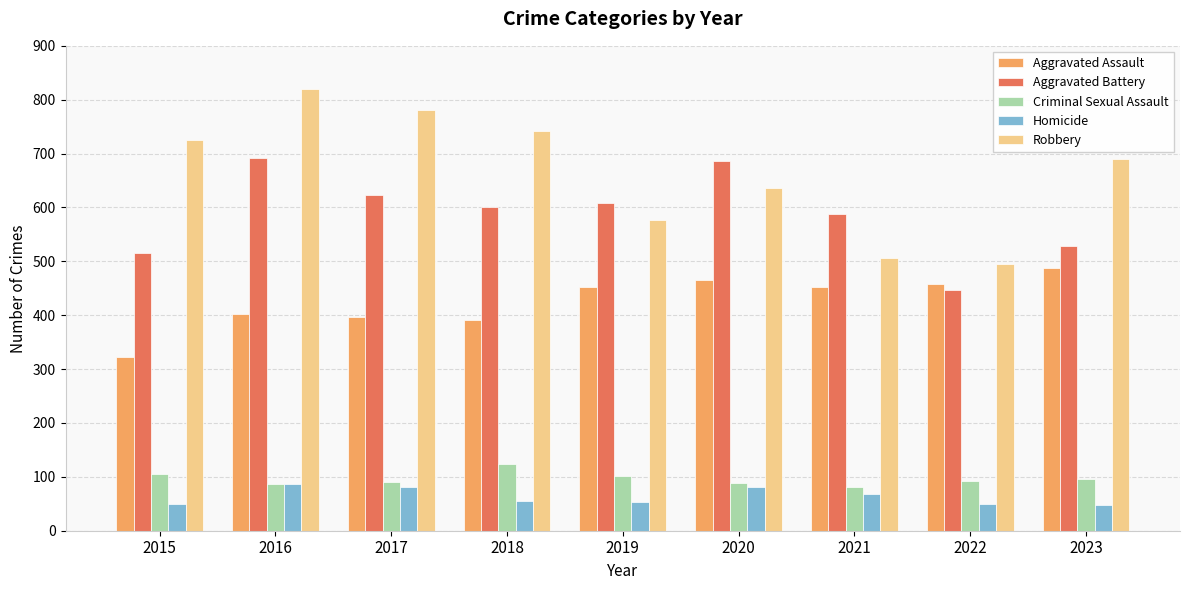

What is the difference between the Criminal Sexual Assault values at 2022 and 2016?

6